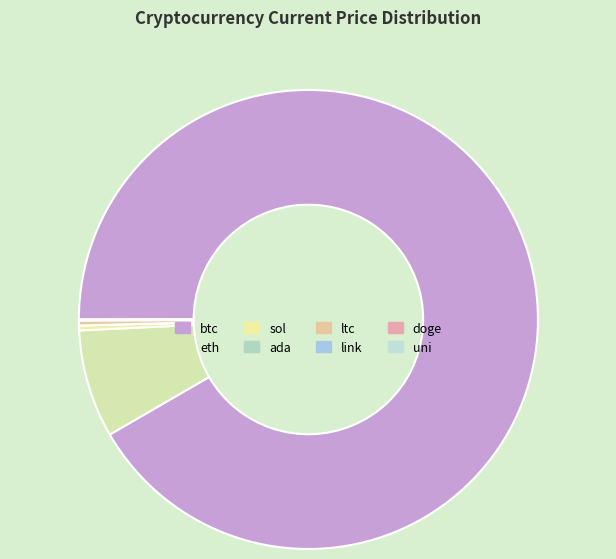

What is the change in value from eth to ltc?

-4534.8